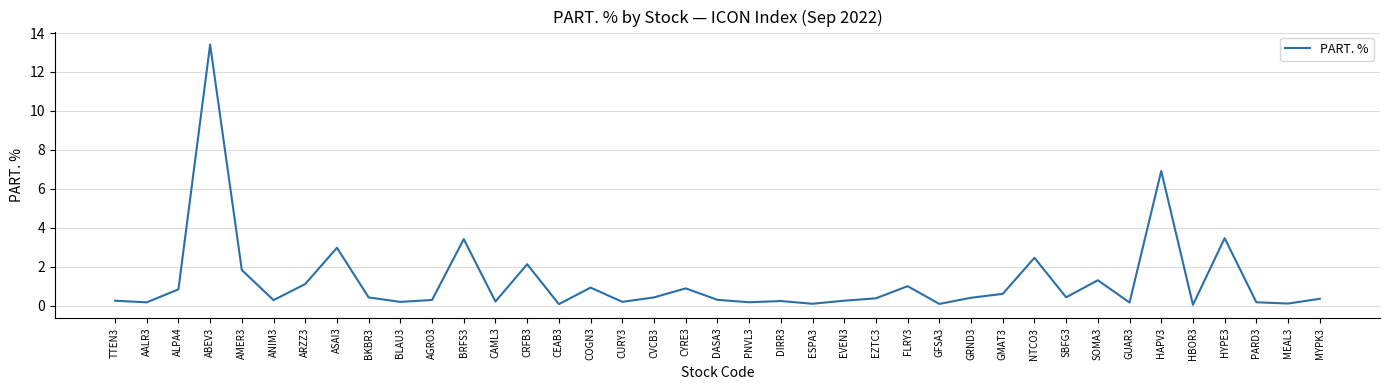

The value at HAPV3 is 1.8. True or false?

False